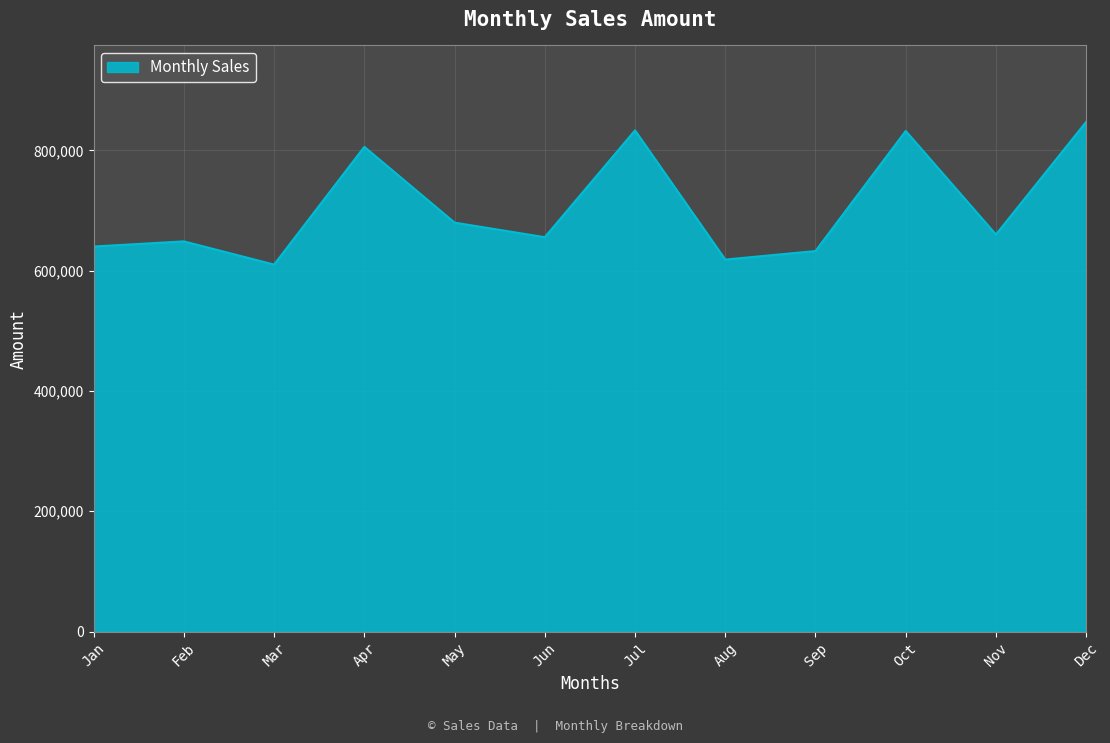

How many lines are shown in the chart?

1